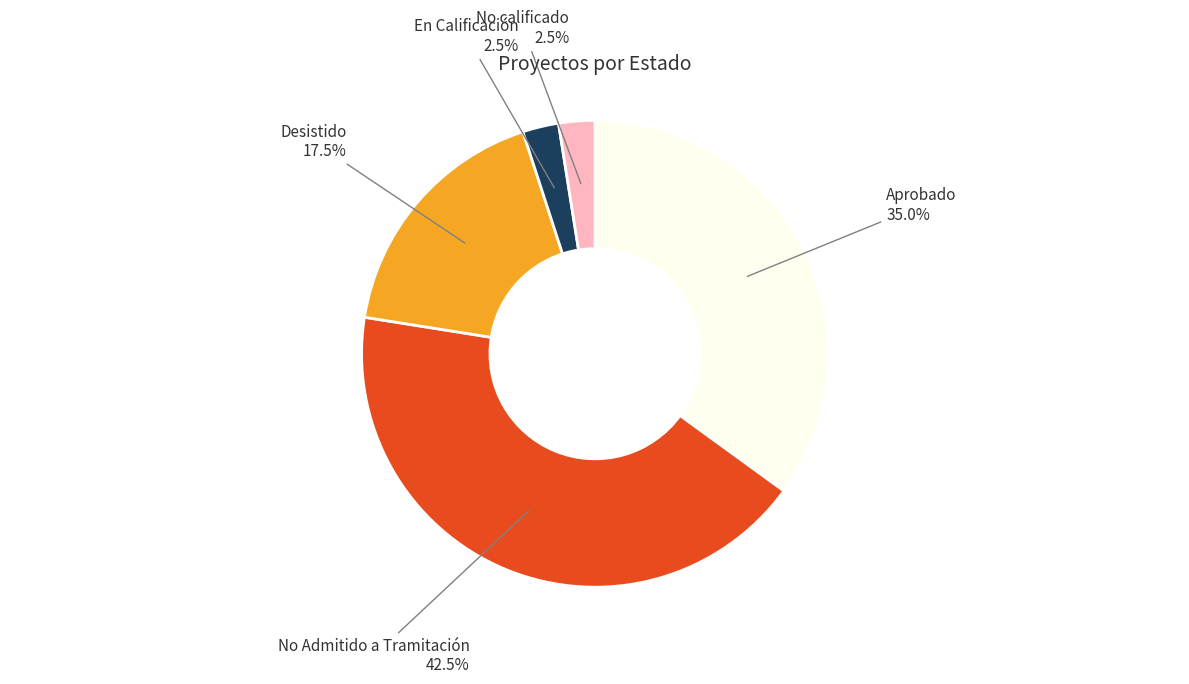

Is there a majority slice in this chart?

No